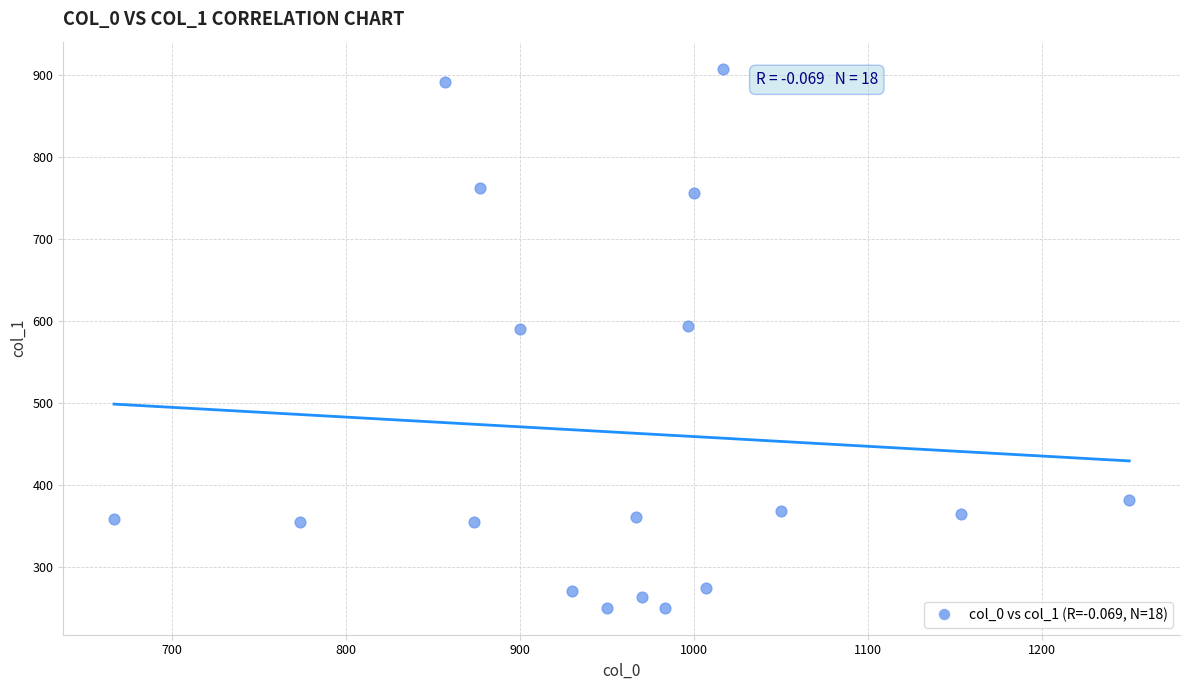

What is the range of X values (max minus min)?

583.3